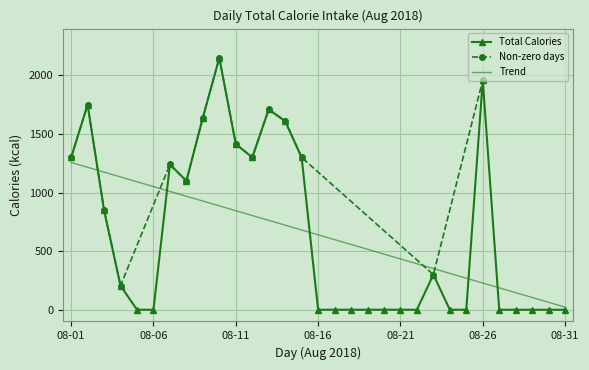

How many interior local valleys (lower than both neighbors) does the data have?

2